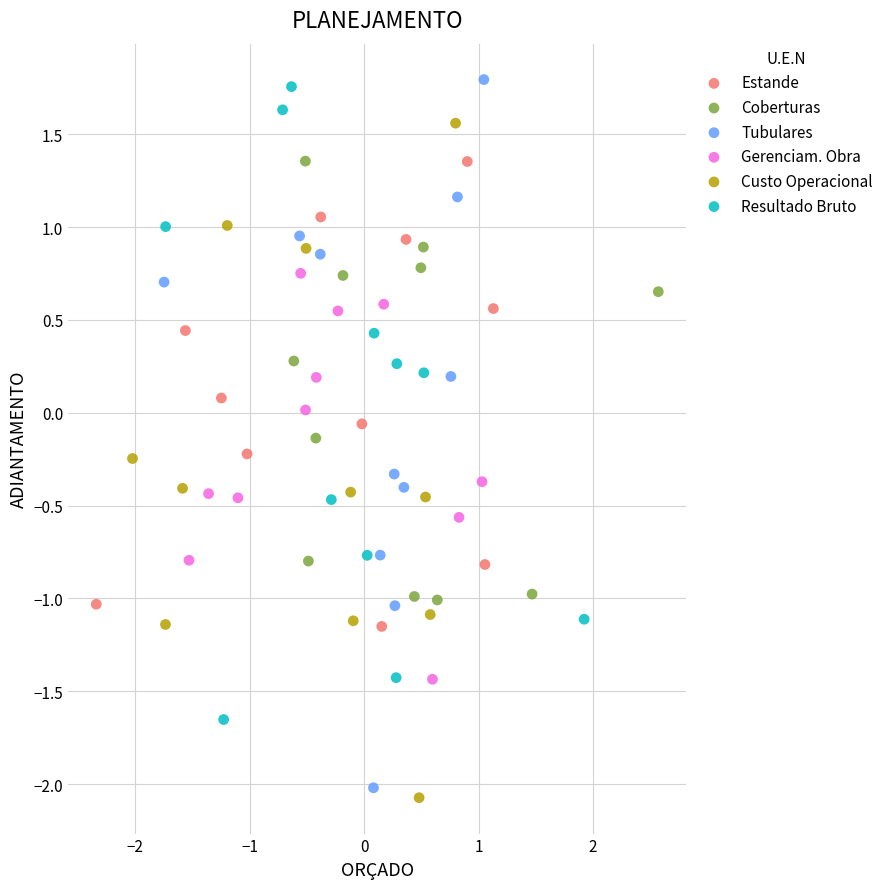

What are all the series names shown in the legend?

Estande, Coberturas, Tubulares, Gerenciam. Obra, Custo Operacional, Resultado Bruto